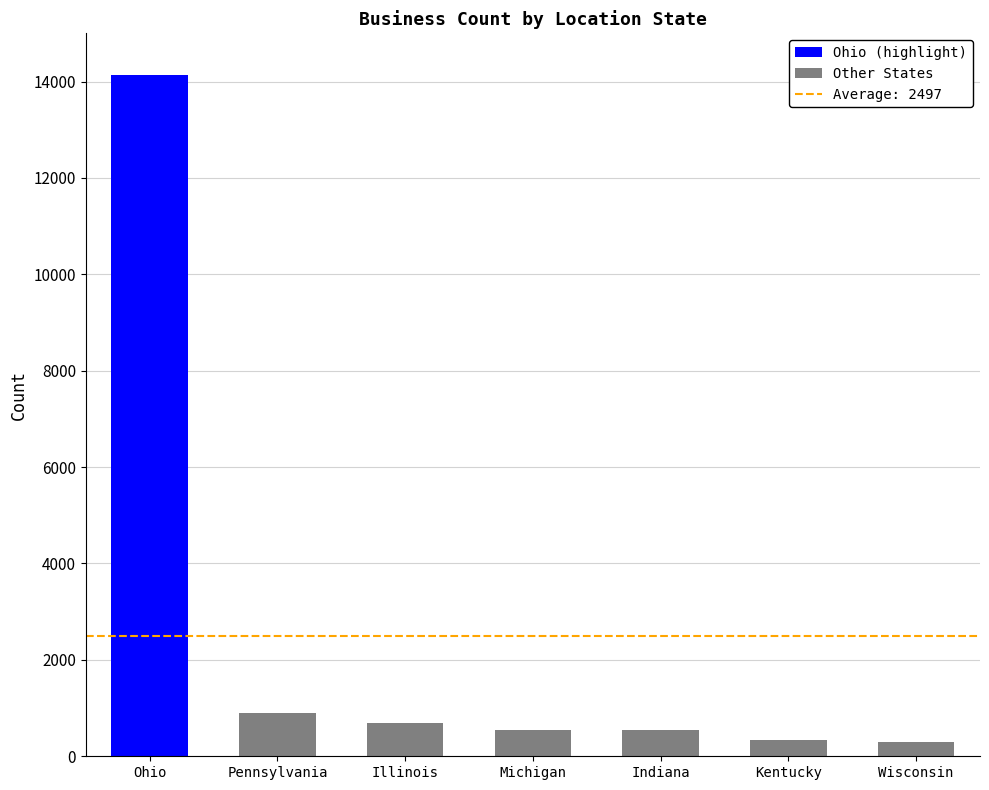

How many values are below 550?

3